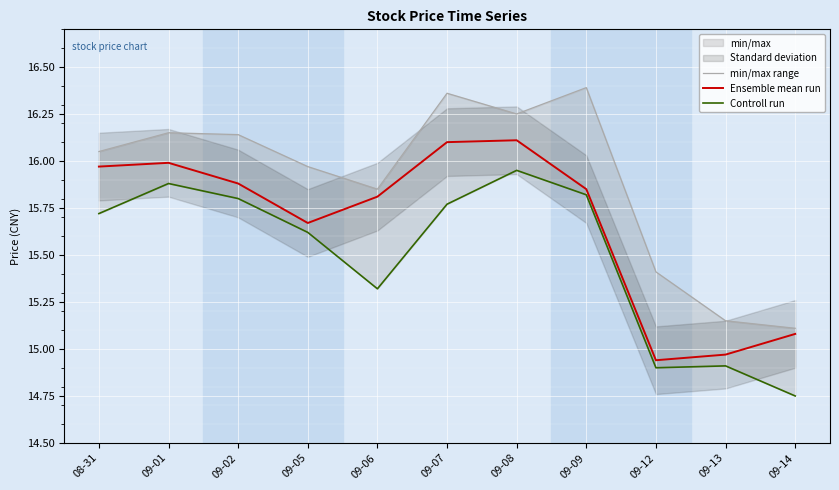

True or false: Controll run and min/max range cross at least once.

False